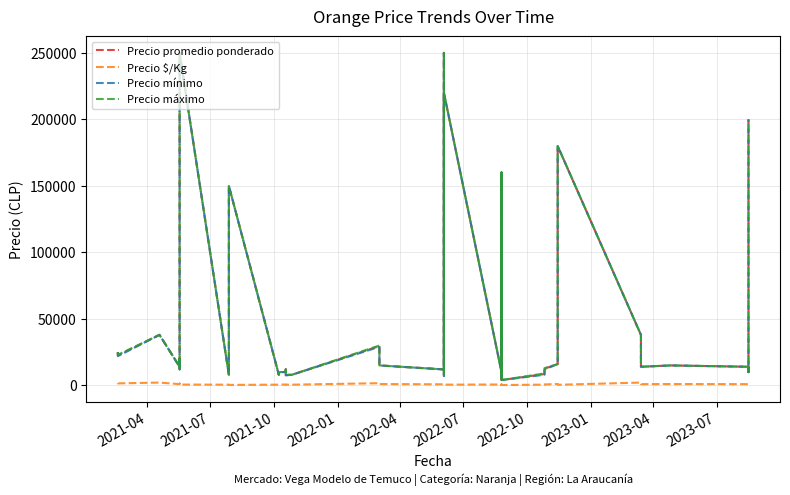

Reading right to left, transcribe all the data shown in this chart.

Precio promedio ponderado: 200000	10000	14000	15000	14000	38000	180000	16000	12565	8517	4000	116522	5000	160000	8528	7000	160000	10000	220000	7500	250000	12000	15000	29516	8000	7769	12000	10000	10000	8000	150000	8000	8000	250000	12455	20000	14000	38000	22478	25000
Precio $/Kg: 500	667	933	1000	933	2111	450	1067	698	568	267	291	333	400	569	467	400	667	550	500	625	800	1000	1640	533	518	667	667	556	533	375	533	533	625	830	1333	933	2111	1499	1667
Precio mínimo: 200000	10000	14000	15000	14000	38000	180000	16000	12000	8000	4000	110000	5000	160000	8000	7000	160000	10000	220000	7000	250000	12000	15000	29000	8000	7500	12000	10000	10000	8000	150000	8000	8000	250000	12000	20000	14000	38000	22000	25000
Precio máximo: 200000	10000	14000	15000	14000	38000	180000	16000	13000	9000	4000	120000	5000	160000	9000	7000	160000	10000	220000	8000	250000	12000	15000	30000	8000	8000	12000	10000	10000	8000	150000	8000	8000	250000	13000	20000	14000	38000	23000	25000